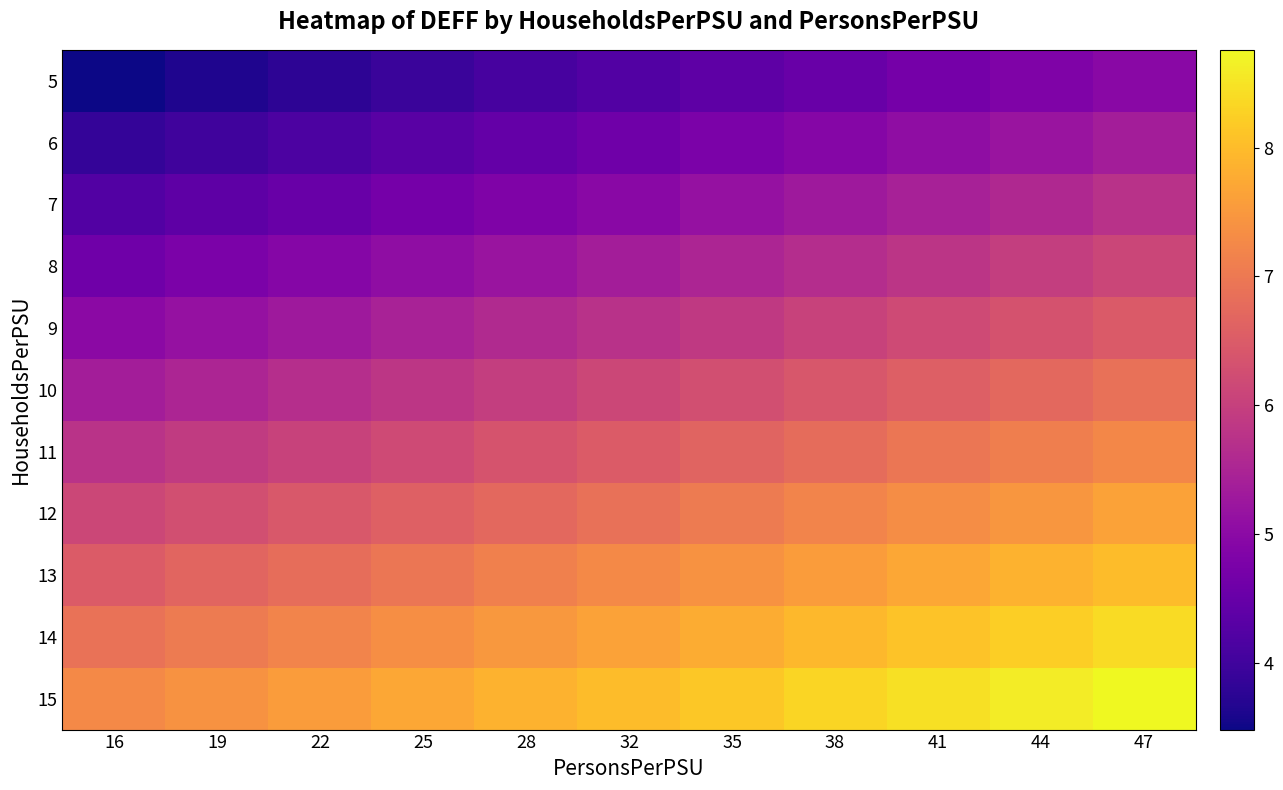

At 28, list the series in order from largest to smallest.

15, 14, 13, 12, 11, 10, 9, 8, 7, 6, 5